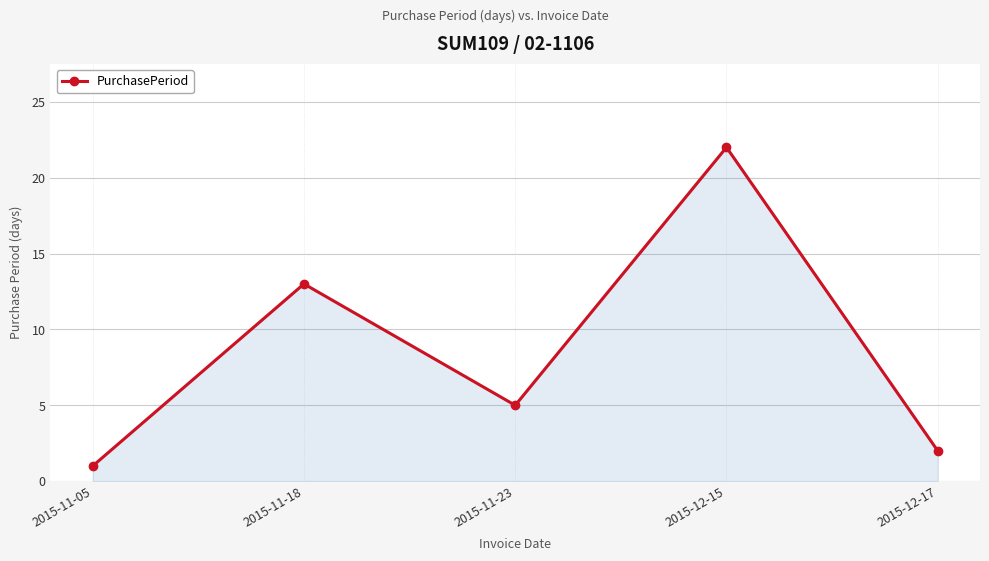

Count the number of categories in the chart.

5